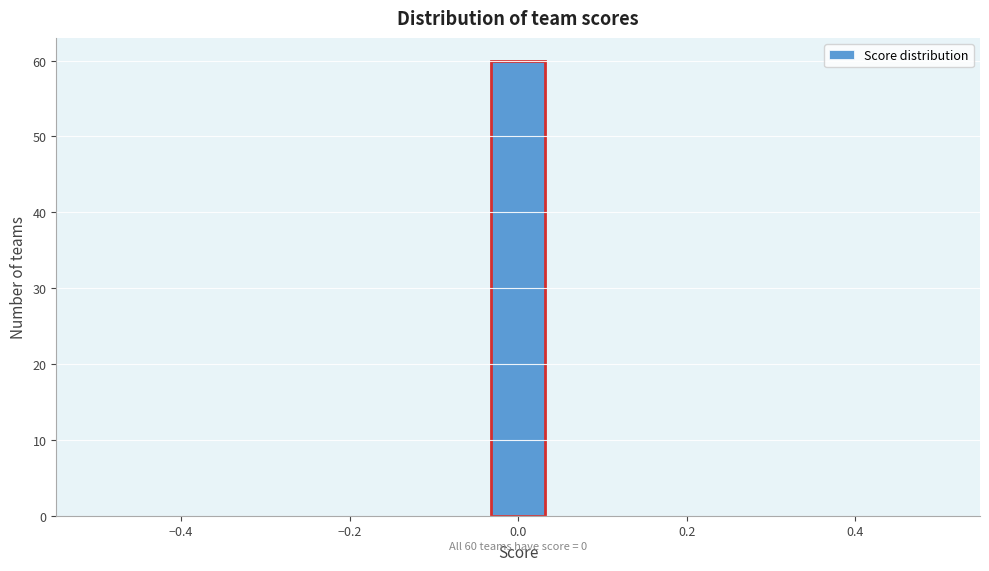

Read against the x-axis, roughly where is the centre of the tallest bar?

0.00